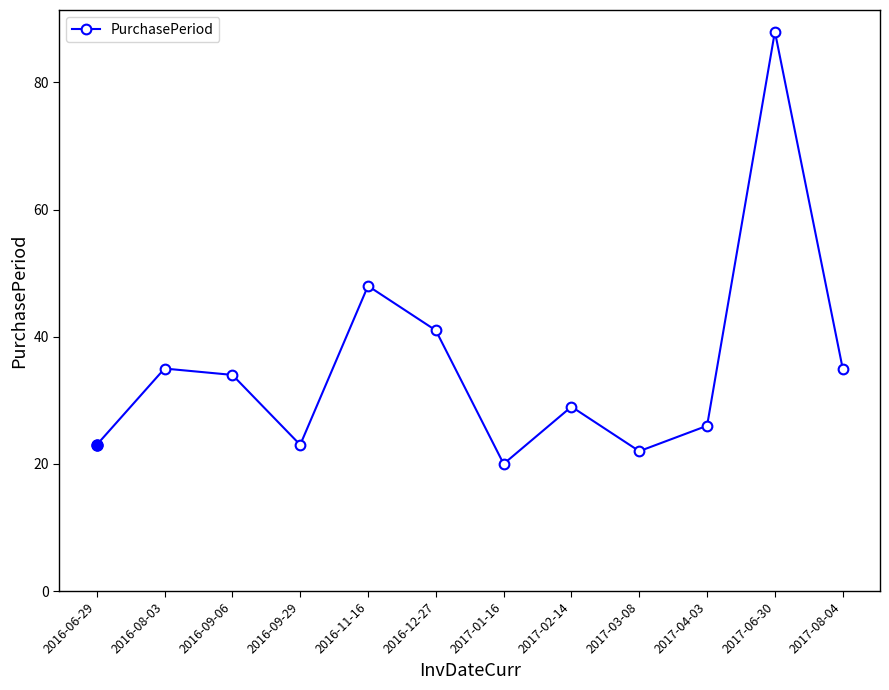

How many lines are shown in the chart?

1